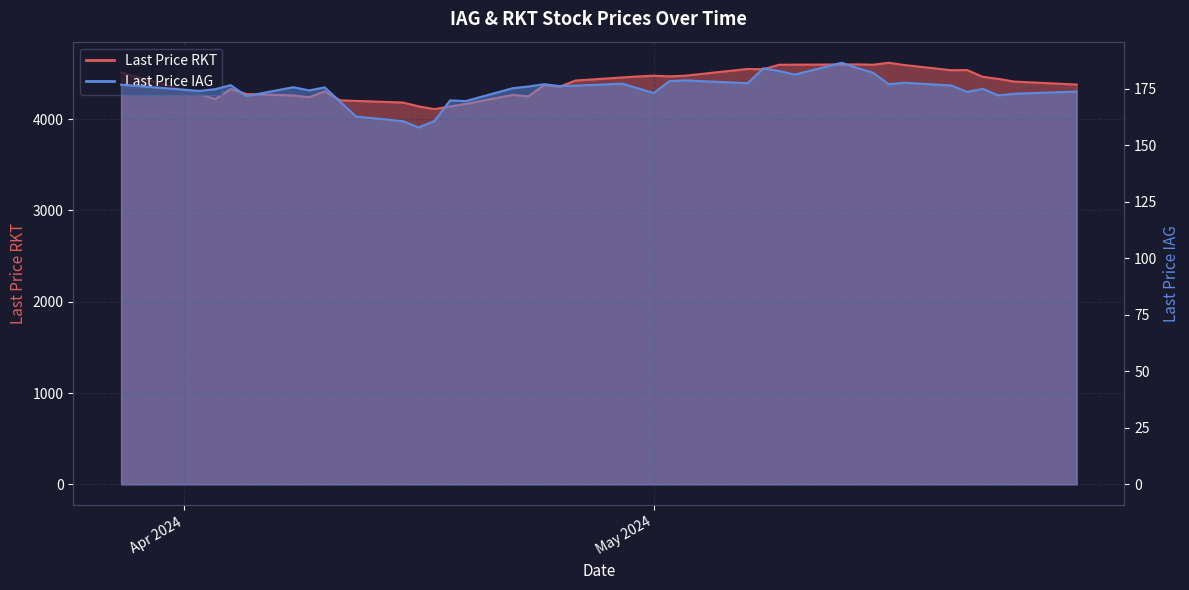

Reading right to left, extract all data points from this chart.

Last Price RKT: 4379.0	4412.0	4441.0	4464.0	4538.0	4536.0	4593.0	4618.0	4596.0	4600.0	4599.0	4597.0	4596.0	4547.0	4550.0	4476.0	4469.0	4476.0	4468.0	4457.0	4423.0	4356.0	4374.0	4250.0	4266.0	4167.0	4139.0	4110.0	4140.0	4182.0	4200.0	4206.0	4305.0	4240.0	4260.0	4275.0	4331.0	4220.0	4275.0	4512.0
Last Price IAG: 173.7	172.8	172.0	174.9	173.6	176.4	177.6	176.9	182.1	184.1	186.4	181.2	182.8	184.0	177.4	178.7	178.3	173.1	175.1	177.2	176.3	176.2	176.9	175.9	175.2	169.5	169.8	160.7	157.8	160.6	162.7	169.1	175.6	174.2	175.7	171.7	176.6	174.8	174.0	176.8